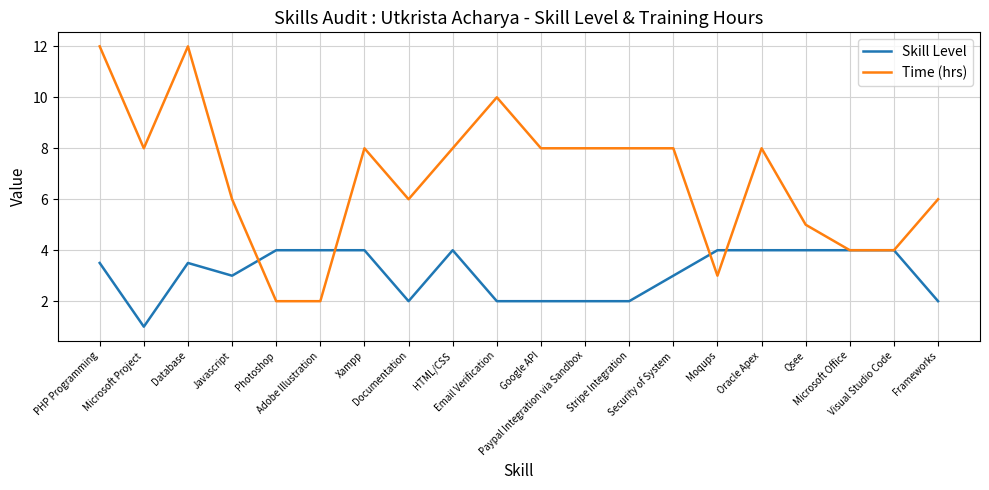

Which category has the lowest value in the Skill Level series?

Microsoft Project